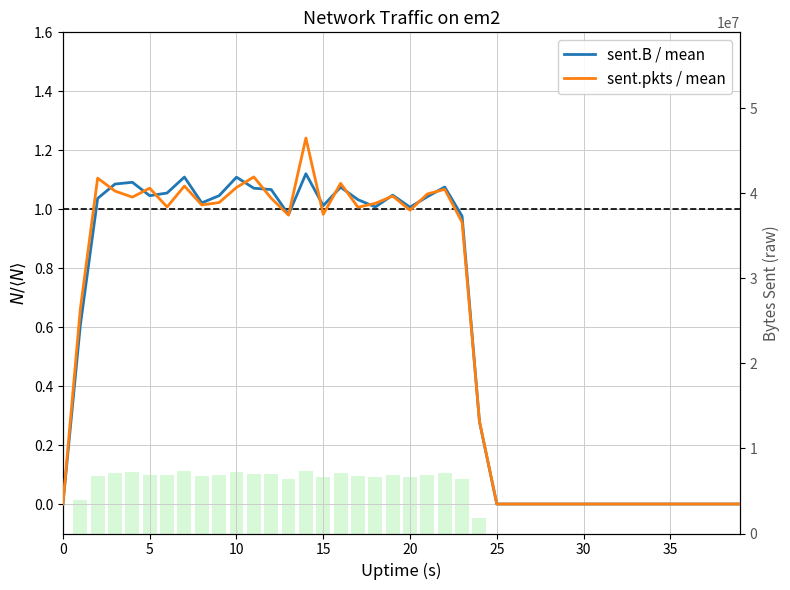

The sent.B / mean series shows 0.3 at 24. True or false?

True